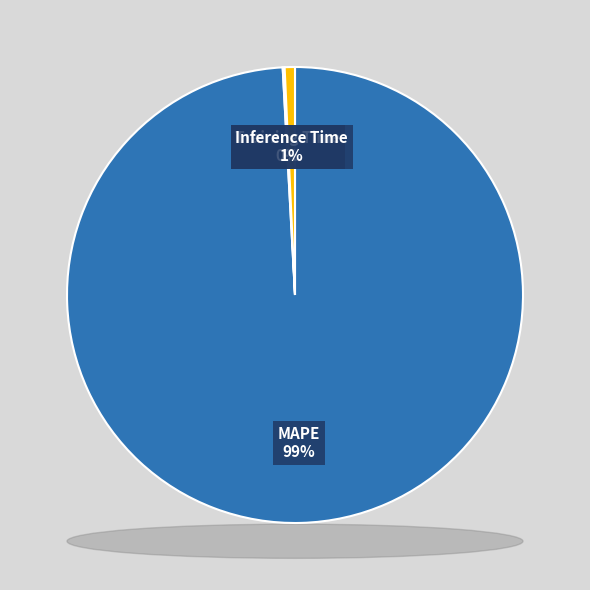

To the nearest percent, what percentage of the pie is Inference Time?

1%